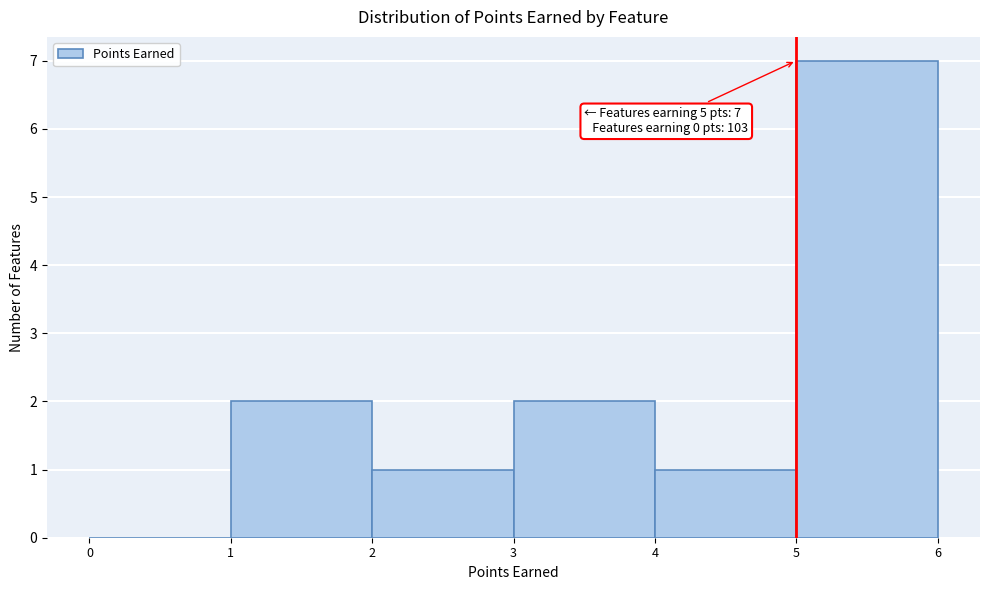

Over which range of the x-axis is the bar tallest?

5 to 6